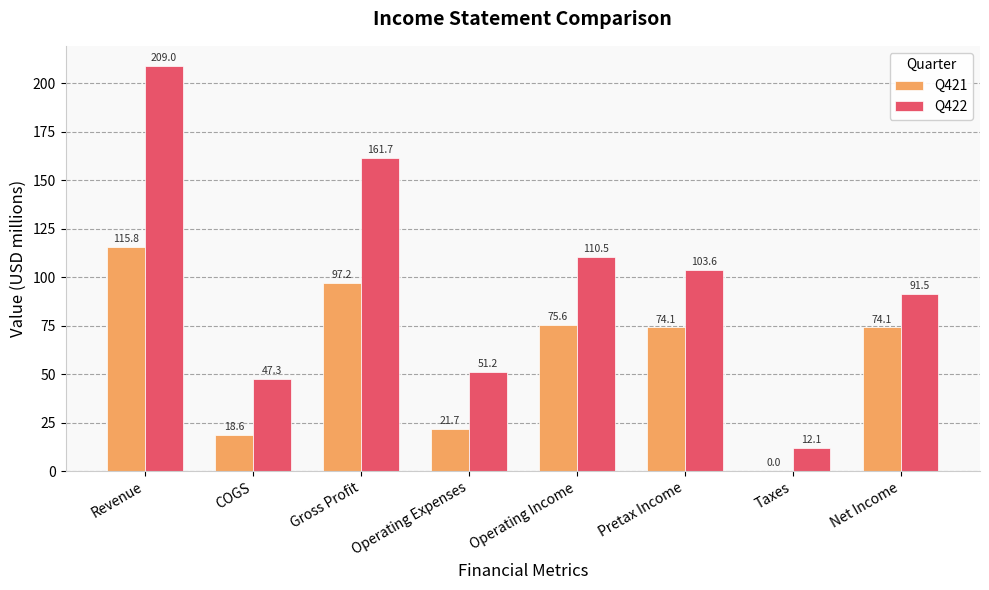

At which label does Q422 first exceed 103?

Revenue